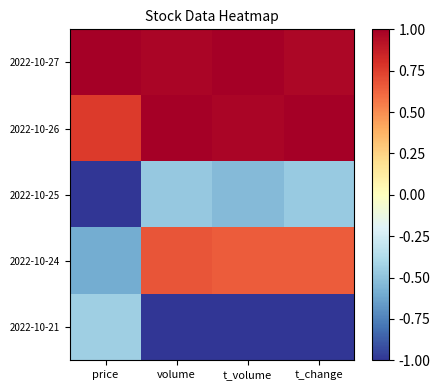

Which series changed the most between t_volume and t_change?

2022-10-25